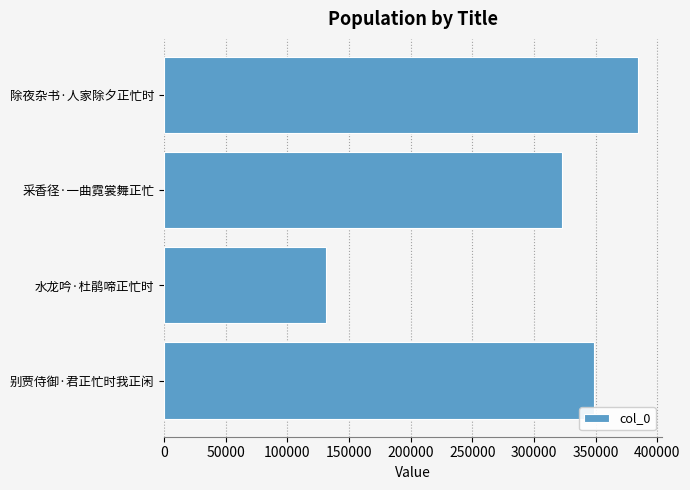

What is the difference between the maximum and minimum values?

253634